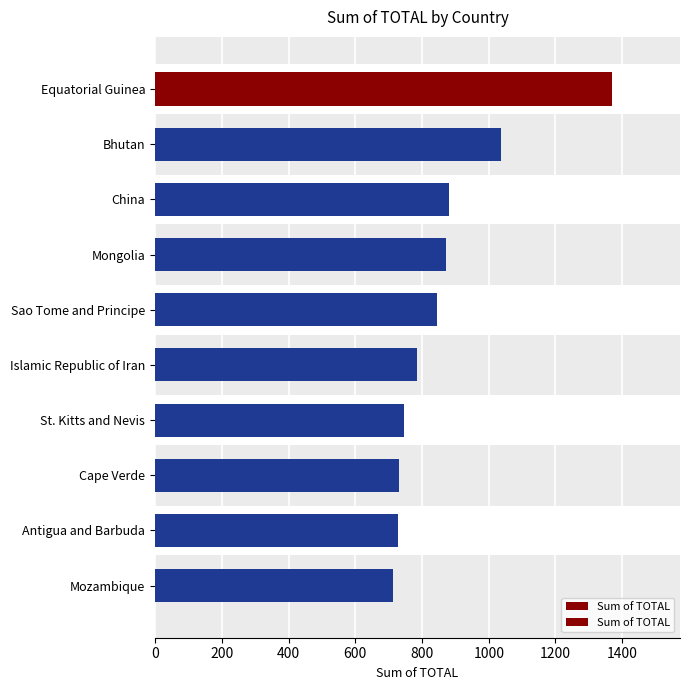

What is the average value?

870.7